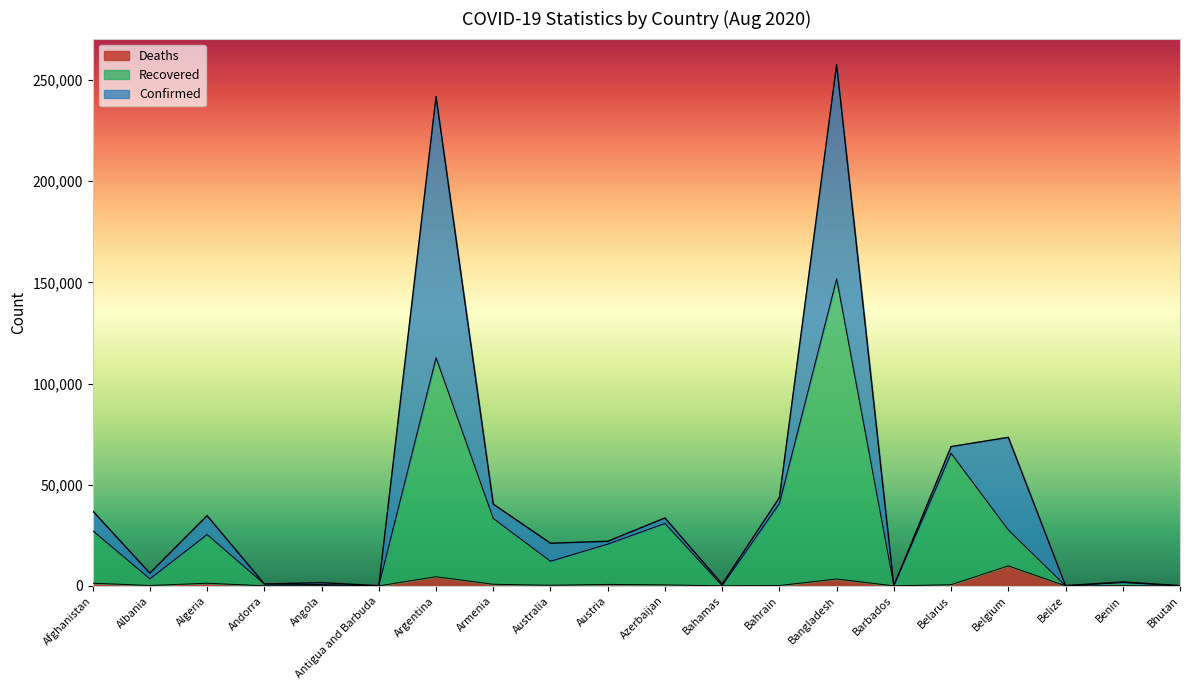

What is the label of the 13th point from the left?

Bahrain